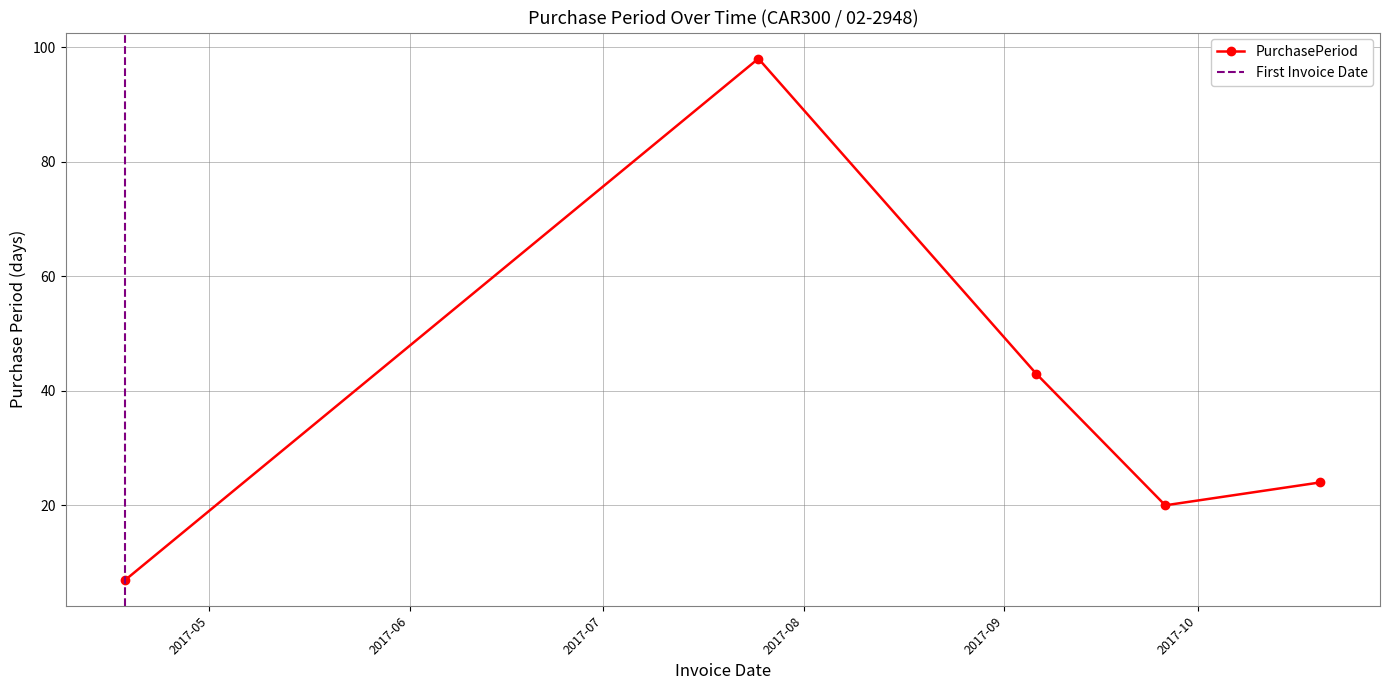

Reading left to right, what are all the values shown in this chart?

2017-04-18=7	2017-07-25=98	2017-09-06=43	2017-09-26=20	2017-10-20=24